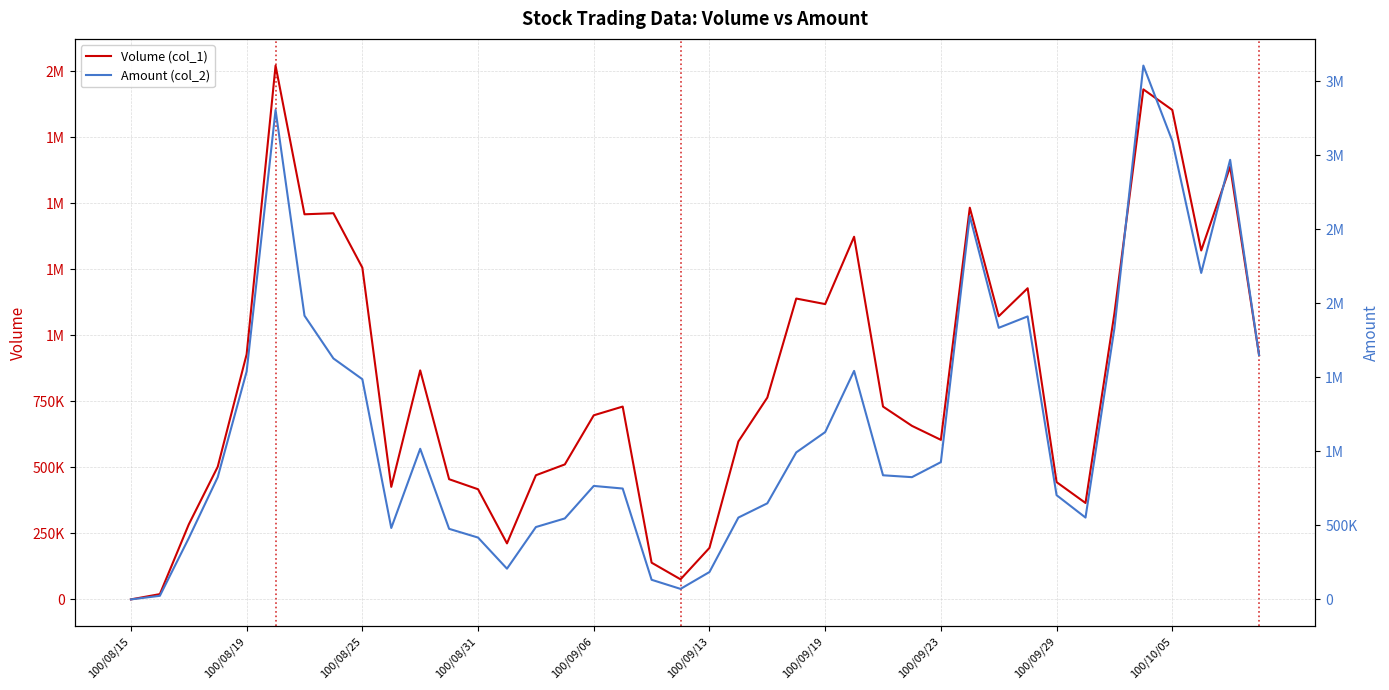

At which category is the sum across all series the highest?

35